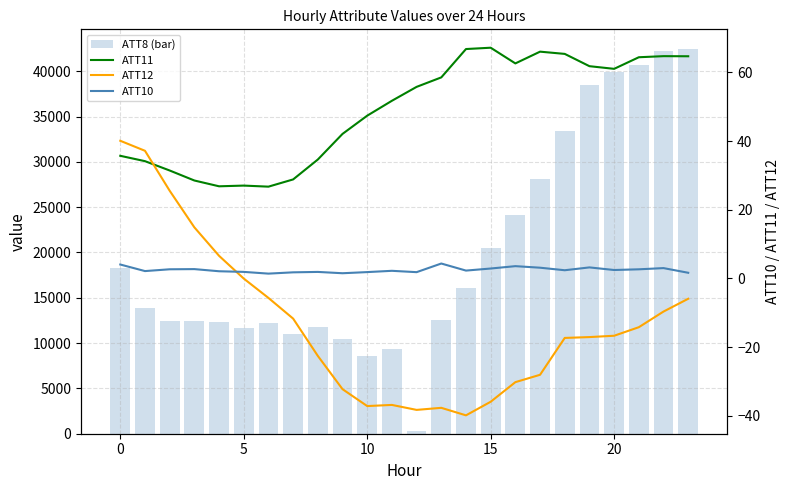

What are all the series names shown in the legend?

ATT8 (bar), ATT11, ATT12, ATT10